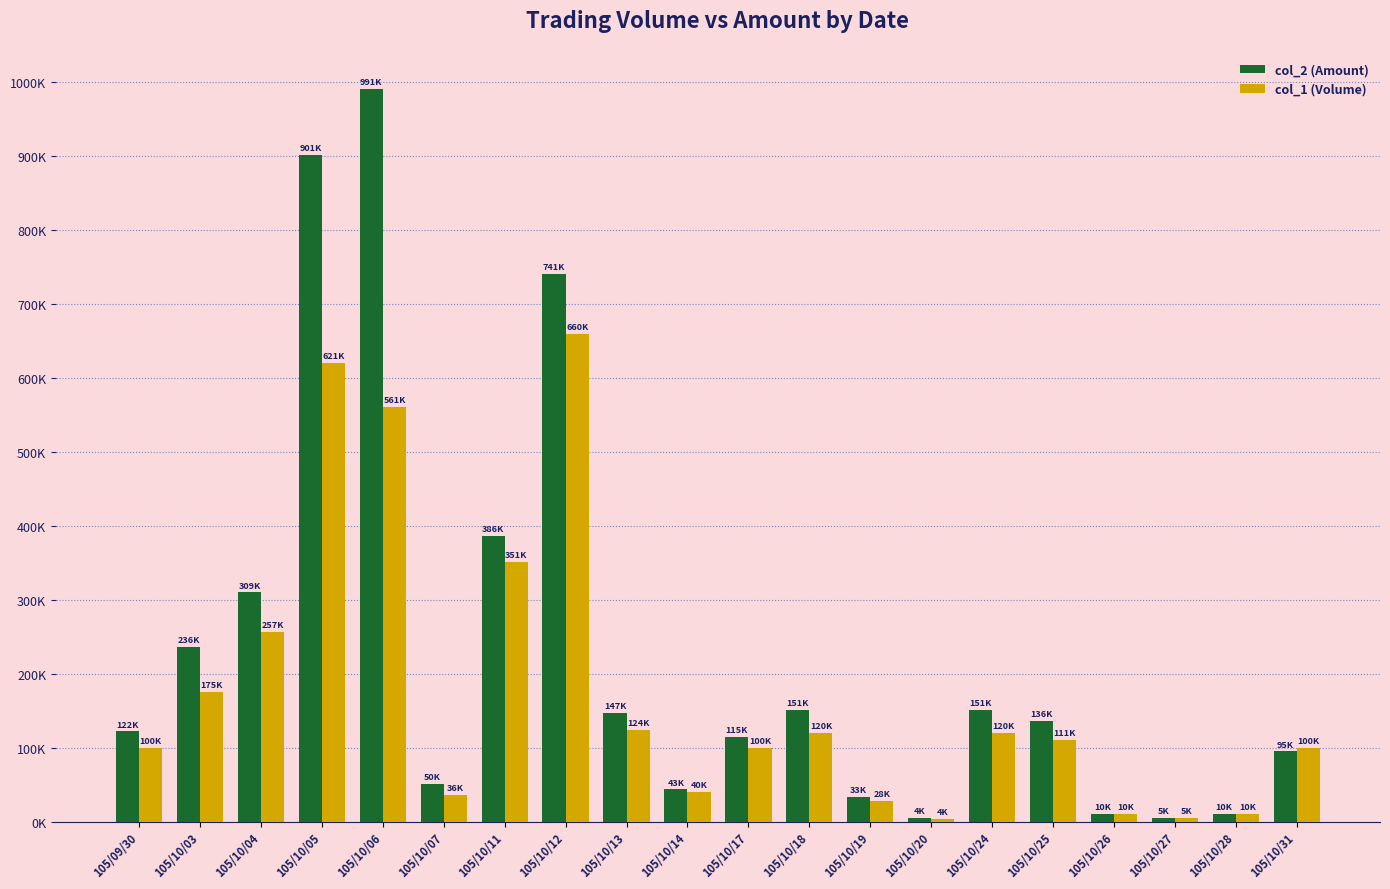

Reading left to right, extract all data points from this chart.

col_2 (Amount): 122000	236590	309950	901660	991620	50840	386680	741140	147440	43600	115000	151200	33600	4920	151190	136170	10500	5150	10400	95000
col_1 (Volume): 100000	175000	257000	621000	561000	36000	351000	660000	124000	40000	100000	120000	28000	4000	120000	111000	10000	5000	10000	100000